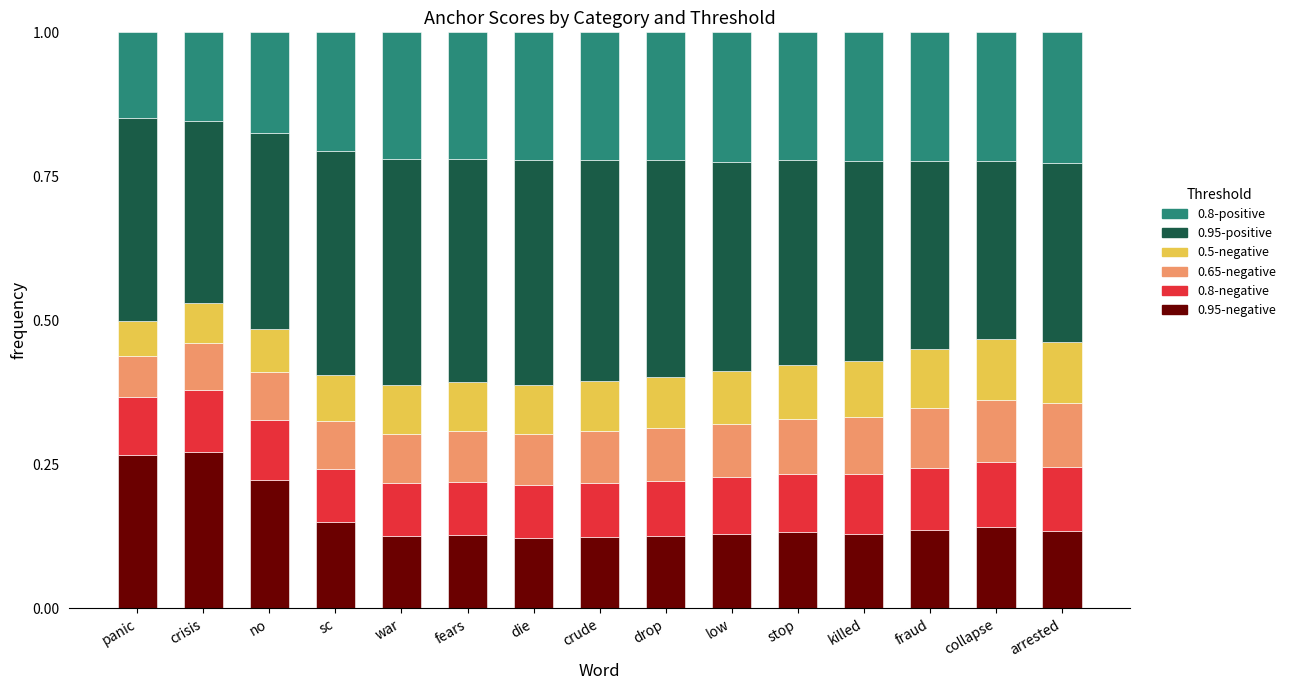

Is it true that 0.95-negative equals 0.1 at killed?

True